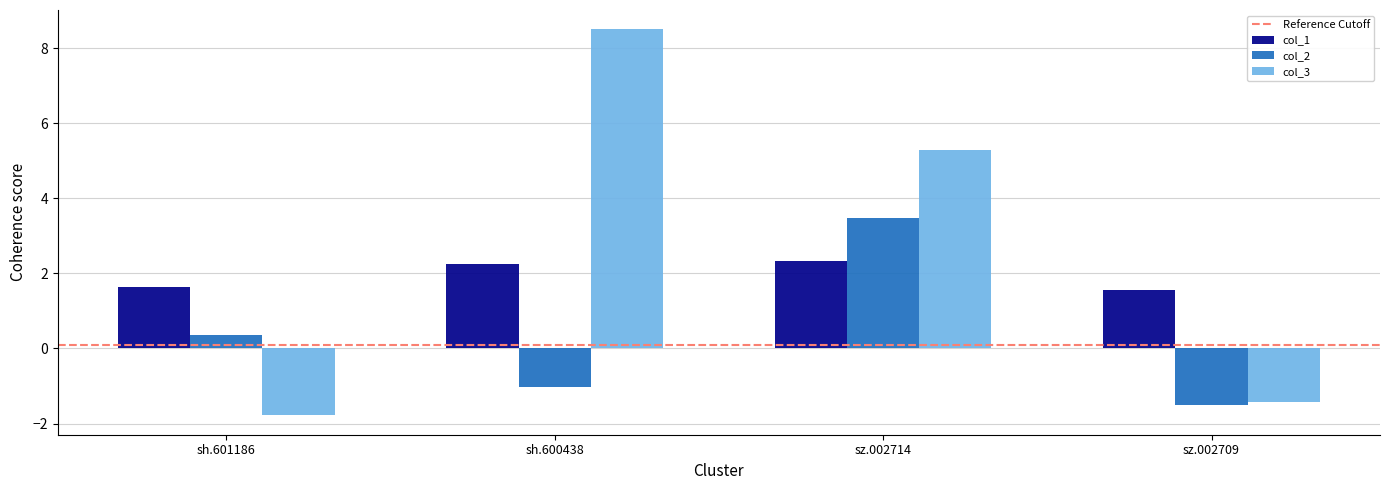

At which category does the chart reach its peak across all series?

sh.600438